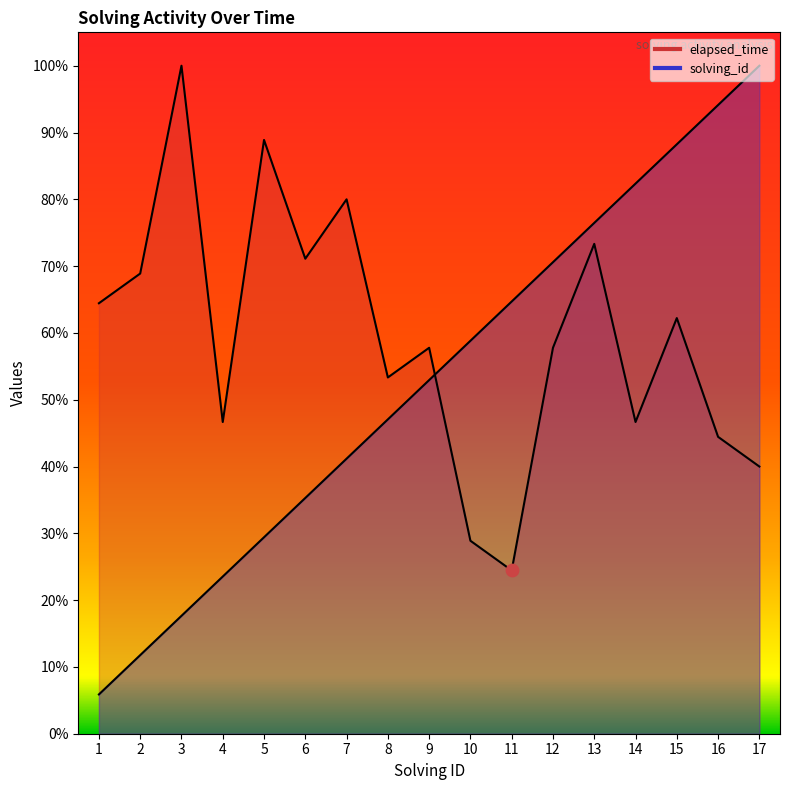

Which series has the largest Y range (max minus min)?

solving_id